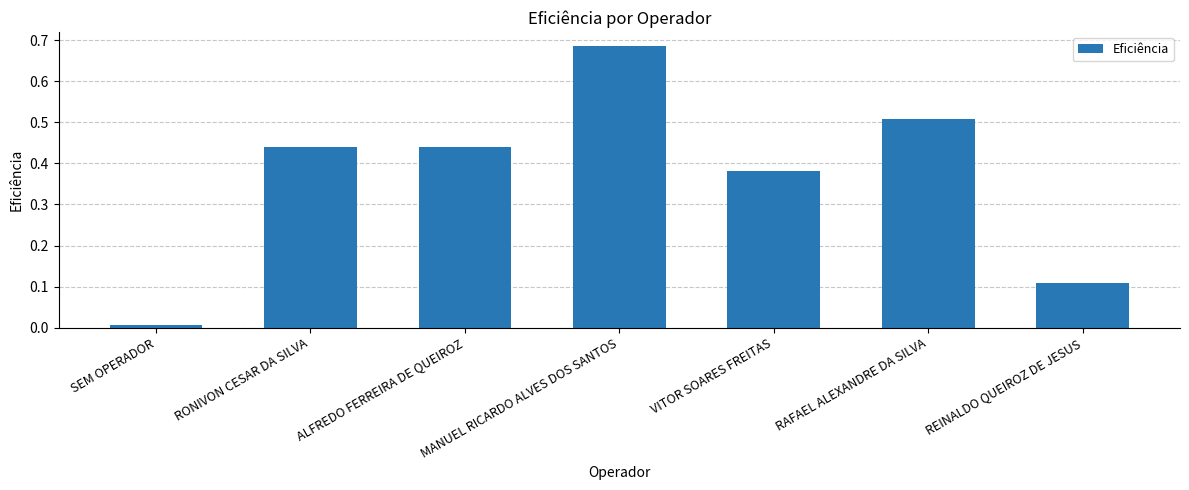

Where is the data nearest to the value 0?

SEM OPERADOR